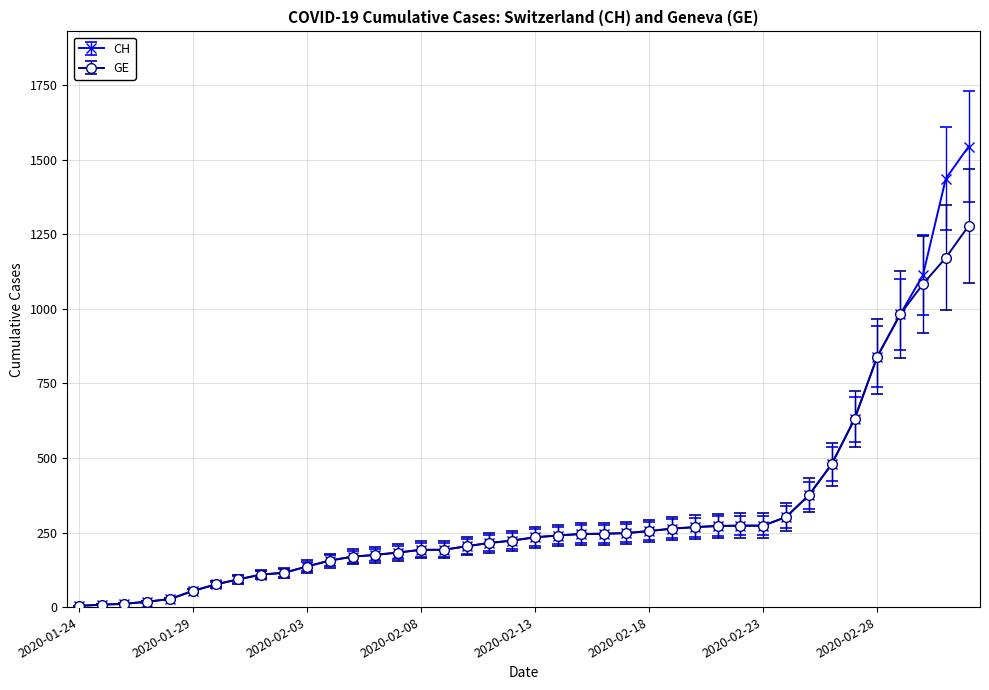

How many data points does each series have?

40